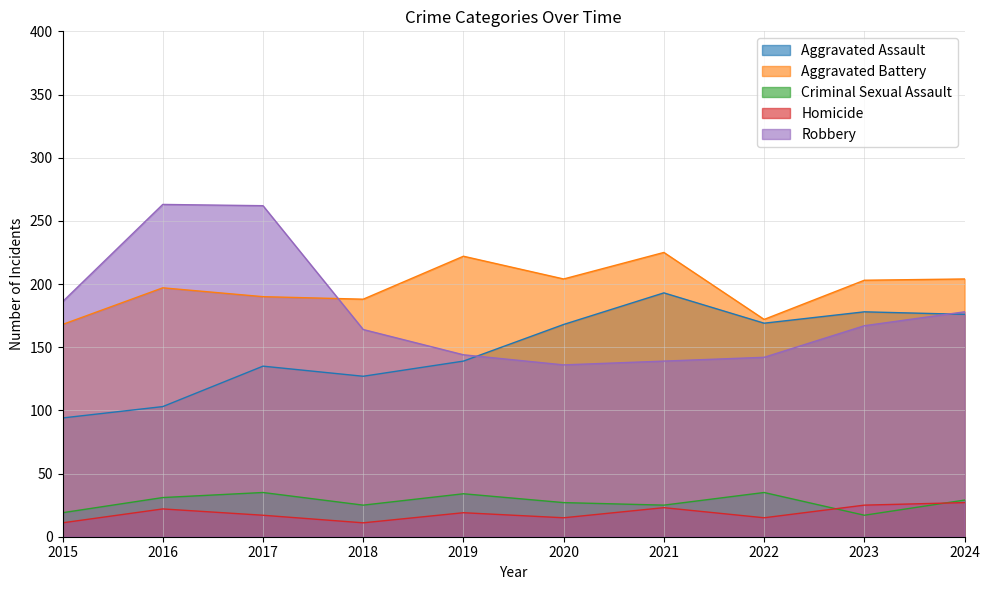

How many interior local peaks does the Robbery series have?

1